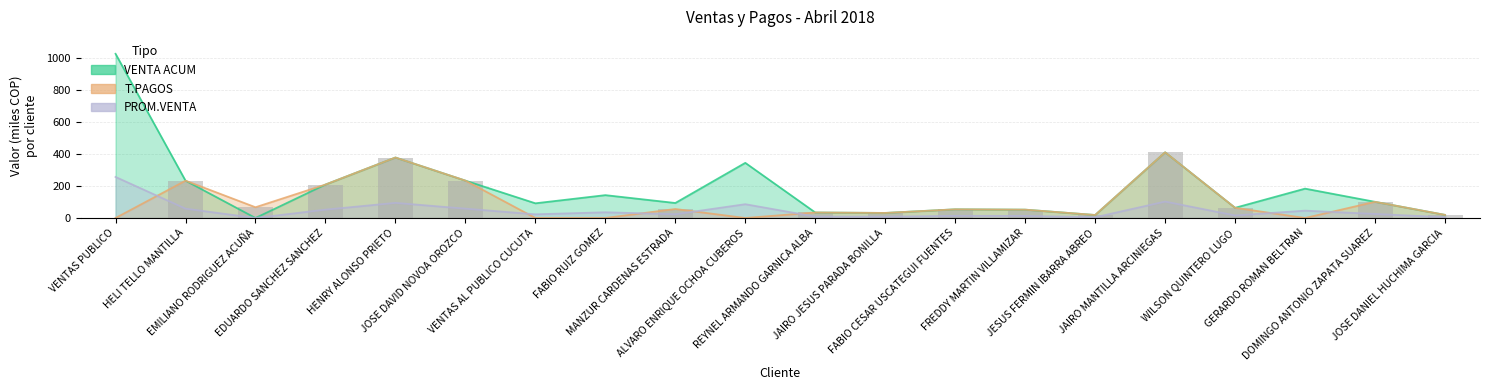

Reading left to right, list all the values displayed in this chart.

VENTA ACUM: VENTAS PUBLICO=1024.0	HELI TELLO MANTILLA=232.8	EMILIANO RODRIGUEZ ACUÑA=0.0	EDUARDO SANCHEZ SANCHEZ=208.6	HENRY ALONSO PRIETO=377.2	JOSE DAVID NOVOA OROZCO=233.1	VENTAS AL PUBLICO CUCUTA=91.6	FABIO RUIZ GOMEZ=142.5	MANZUR CARDENAS ESTRADA=93.5	ALVARO ENRIQUE OCHOA CUBEROS=343.9	REYNEL ARMANDO GARNICA ALBA=34.3	JAIRO JESUS PARADA BONILLA=31.5	FABIO CESAR USCATEGUI FUENTES=54.1	FREDDY MARTIN VILLAMIZAR=52.0	JESUS FERMIN IBARRA ABREO=18.7	JAIRO MANTILLA ARCINIEGAS=409.6	WILSON QUINTERO LUGO=63.5	GERARDO ROMAN BELTRAN=183.1	DOMINGO ANTONIO ZAPATA SUAREZ=100.8	JOSE DANIEL HUCHIMA GARCIA=19.4
T.PAGOS: VENTAS PUBLICO=0.0	HELI TELLO MANTILLA=232.8	EMILIANO RODRIGUEZ ACUÑA=67.0	EDUARDO SANCHEZ SANCHEZ=208.6	HENRY ALONSO PRIETO=377.2	JOSE DAVID NOVOA OROZCO=233.1	VENTAS AL PUBLICO CUCUTA=0.0	FABIO RUIZ GOMEZ=0.0	MANZUR CARDENAS ESTRADA=56.1	ALVARO ENRIQUE OCHOA CUBEROS=0.0	REYNEL ARMANDO GARNICA ALBA=34.3	JAIRO JESUS PARADA BONILLA=31.5	FABIO CESAR USCATEGUI FUENTES=54.1	FREDDY MARTIN VILLAMIZAR=52.0	JESUS FERMIN IBARRA ABREO=18.7	JAIRO MANTILLA ARCINIEGAS=409.6	WILSON QUINTERO LUGO=63.5	GERARDO ROMAN BELTRAN=0.0	DOMINGO ANTONIO ZAPATA SUAREZ=100.8	JOSE DANIEL HUCHIMA GARCIA=19.4
PROM.VENTA: VENTAS PUBLICO=256.0	HELI TELLO MANTILLA=58.2	EMILIANO RODRIGUEZ ACUÑA=0.0	EDUARDO SANCHEZ SANCHEZ=52.1	HENRY ALONSO PRIETO=94.3	JOSE DAVID NOVOA OROZCO=58.3	VENTAS AL PUBLICO CUCUTA=22.9	FABIO RUIZ GOMEZ=35.6	MANZUR CARDENAS ESTRADA=23.4	ALVARO ENRIQUE OCHOA CUBEROS=86.0	REYNEL ARMANDO GARNICA ALBA=8.6	JAIRO JESUS PARADA BONILLA=7.9	FABIO CESAR USCATEGUI FUENTES=13.5	FREDDY MARTIN VILLAMIZAR=13.0	JESUS FERMIN IBARRA ABREO=4.7	JAIRO MANTILLA ARCINIEGAS=102.4	WILSON QUINTERO LUGO=15.9	GERARDO ROMAN BELTRAN=45.8	DOMINGO ANTONIO ZAPATA SUAREZ=25.2	JOSE DANIEL HUCHIMA GARCIA=4.8